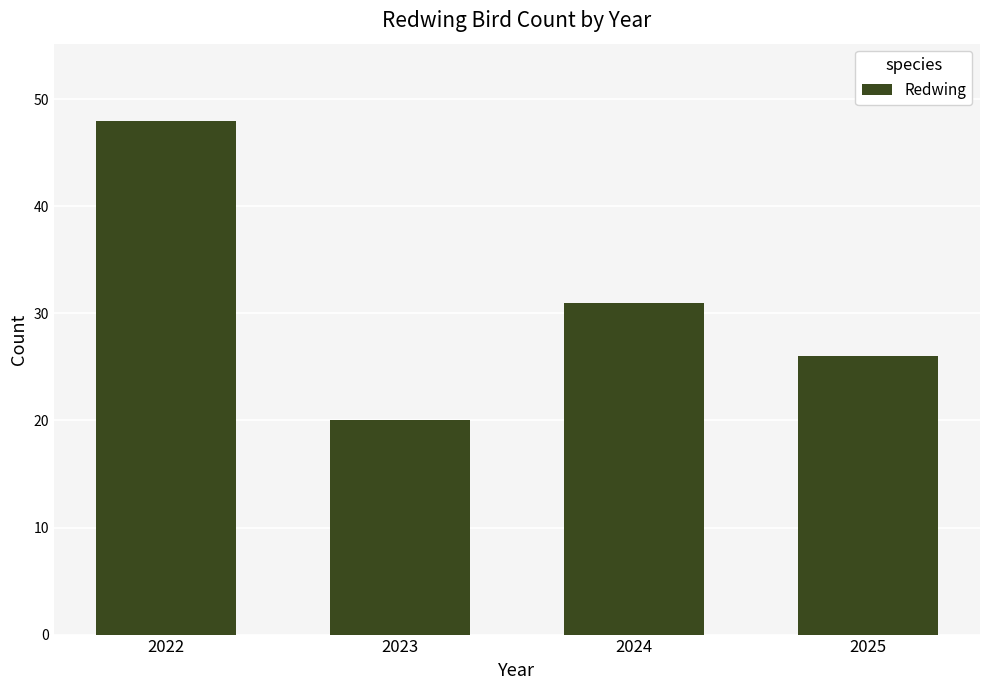

Is it true that the value at 2023 is 20?

True